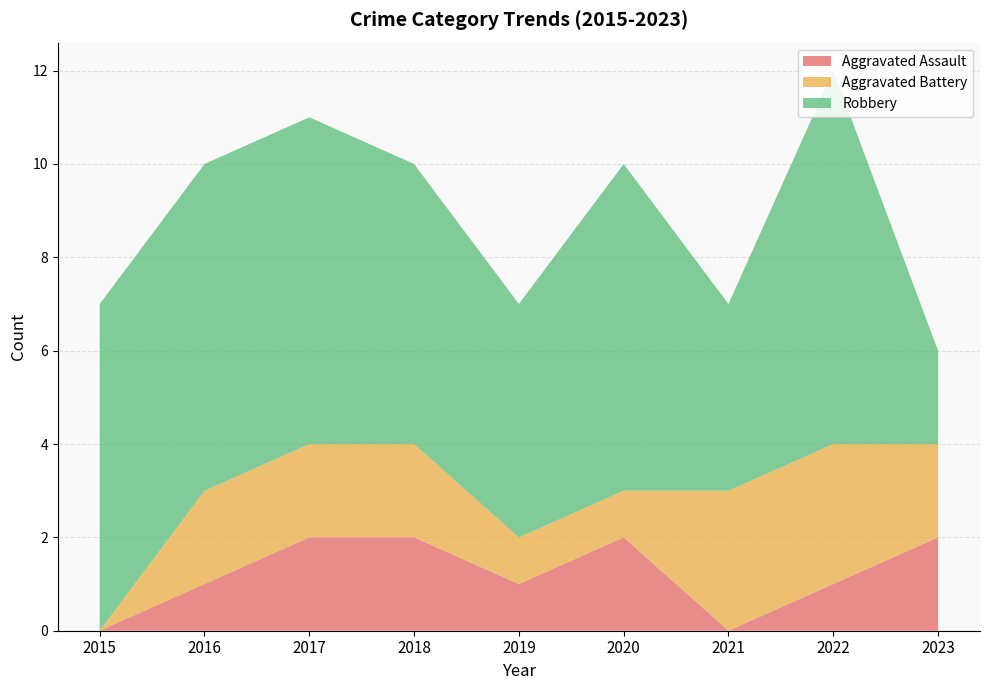

Reading left to right, list all the values displayed in this chart.

Aggravated Assault: 0	1	2	2	1	2	0	1	2
Aggravated Battery: 0	2	2	2	1	1	3	3	2
Robbery: 7	7	7	6	5	7	4	8	2